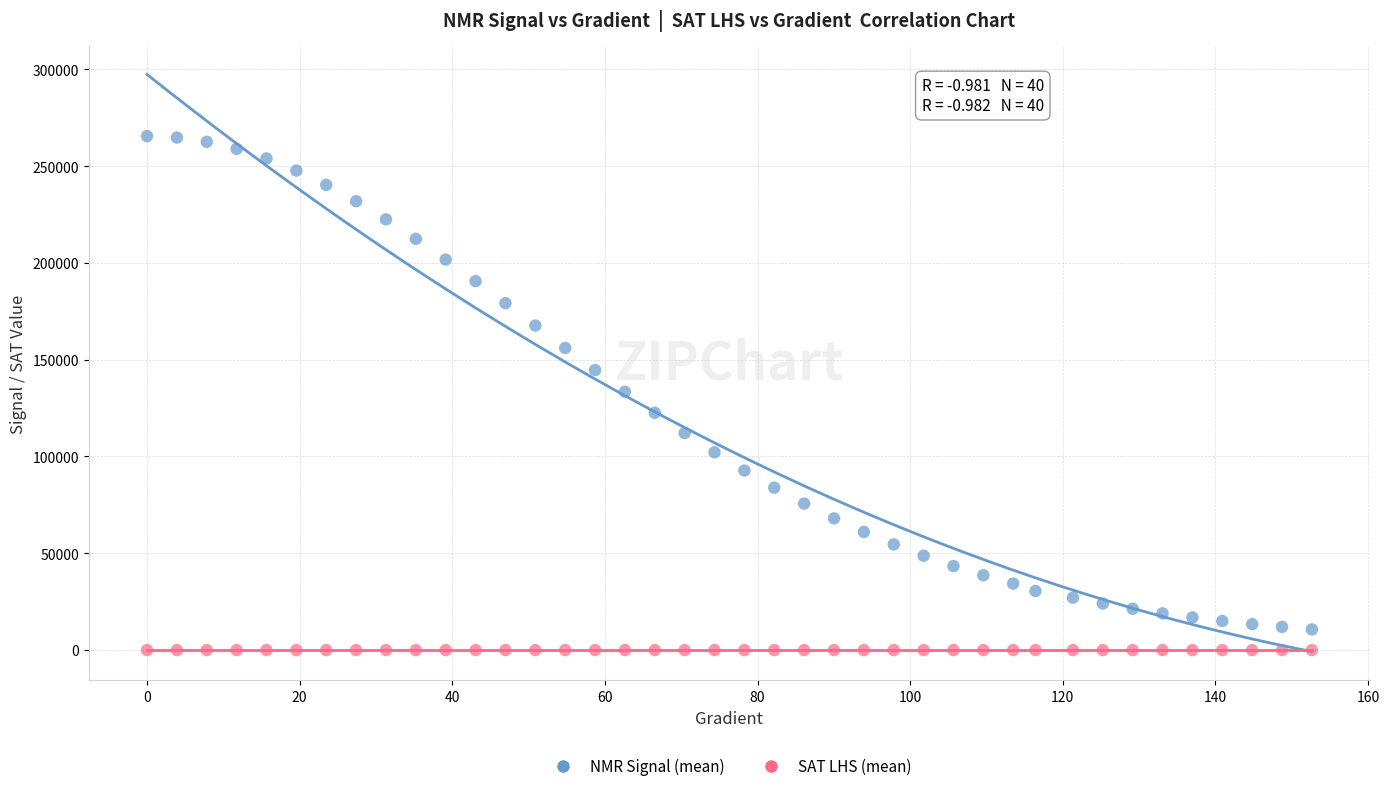

Which series has the widest spread of Y values?

NMR Signal (mean)